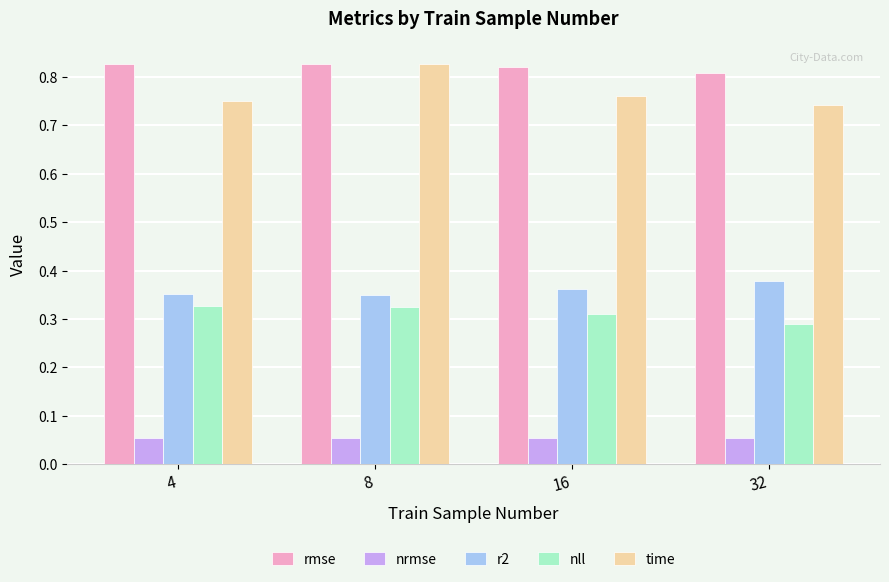

What are all the series names shown in the legend?

rmse, nrmse, r2, nll, time